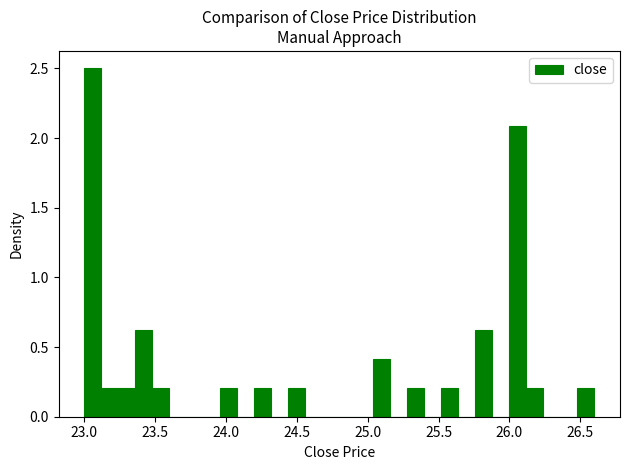

Around what value on the x-axis is the tallest bar? Give the approximate position of its centre, as read against the axis.

23.05